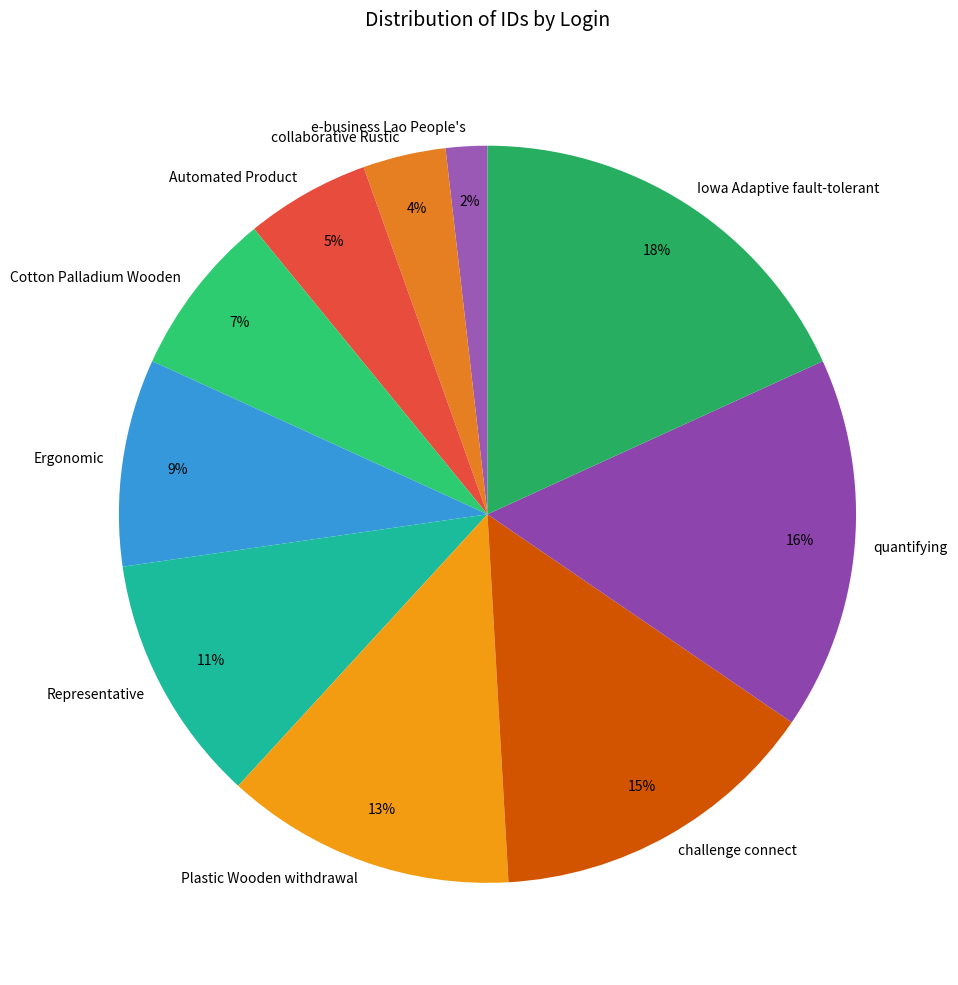

Is there any slice that represents more than half of the pie?

No